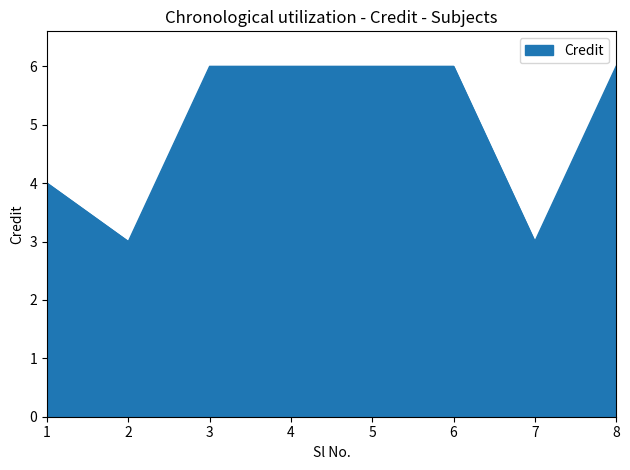

What is the average value?

5